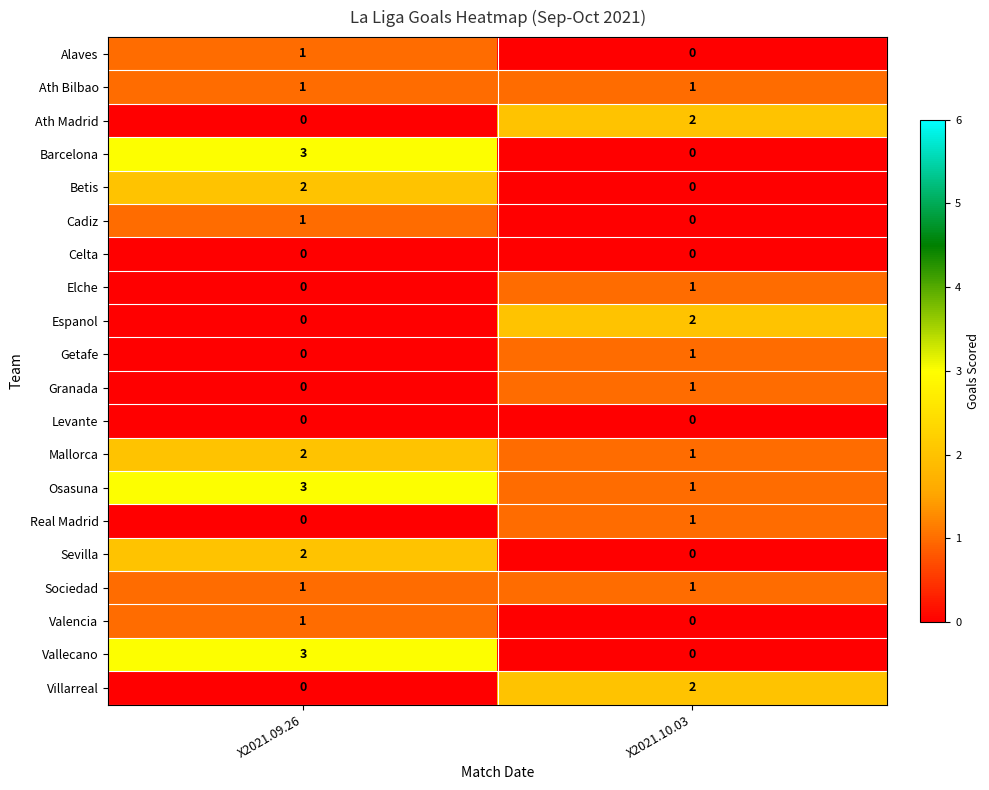

The value of Barcelona at X2021.09.26 is 1. True or false?

False